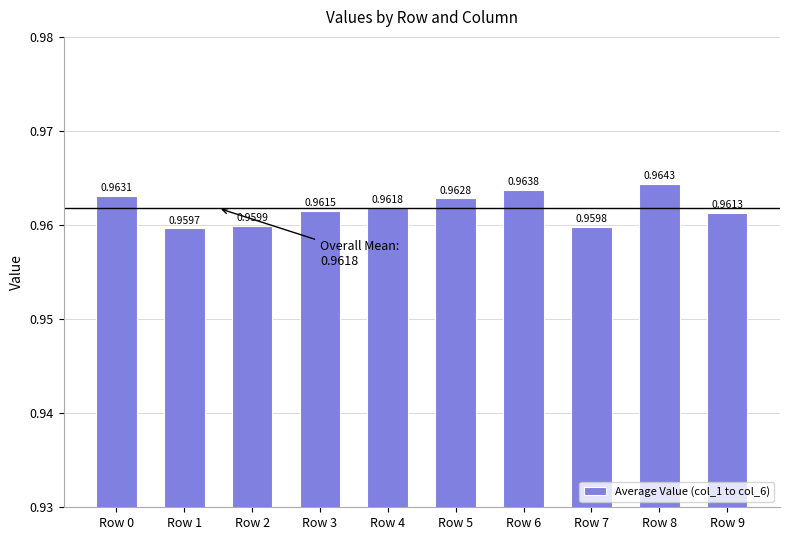

List the labels in order of value, largest first.

Row 8, Row 6, Row 0, Row 5, Row 4, Row 3, Row 9, Row 2, Row 7, Row 1